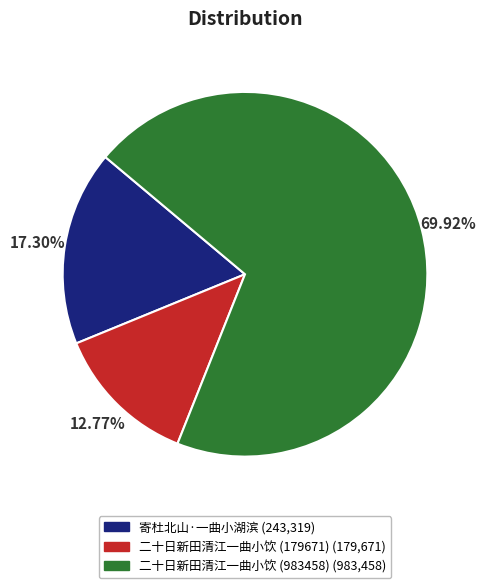

True or false: 二十日新田清江一曲小饮 (179671) accounts for 13% of the total.

True